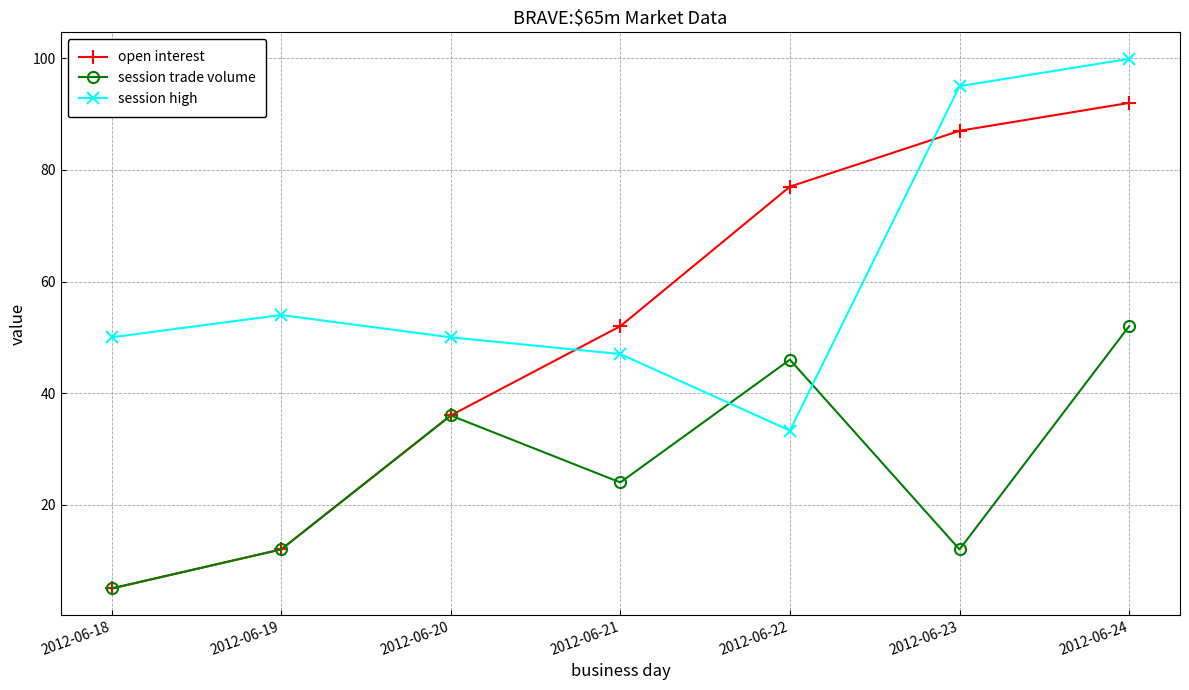

How many values in the session trade volume series are below 24?

3